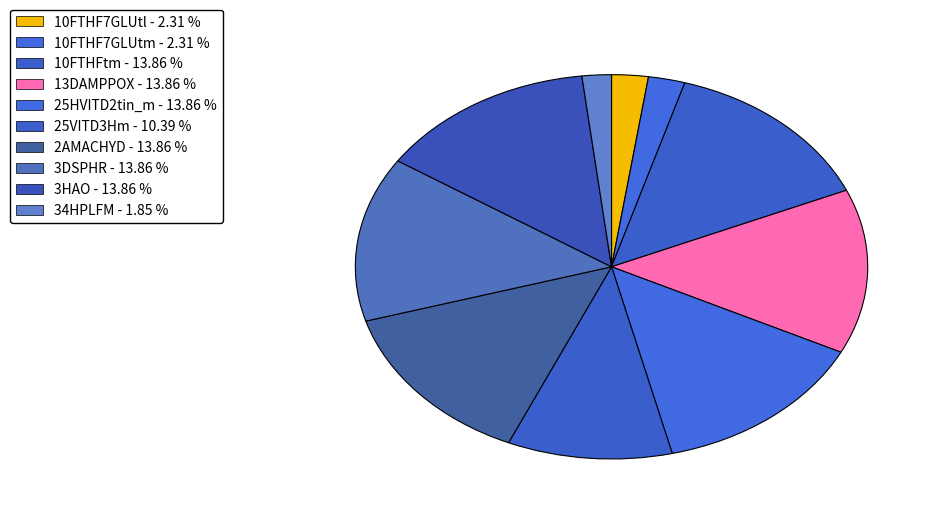

How many segments does this pie chart have?

10